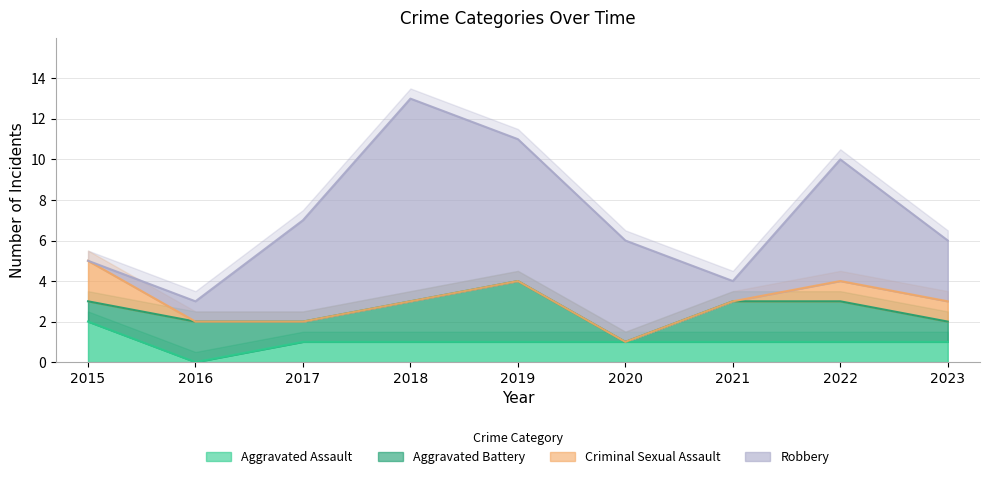

What is the total value across all series at 2019?

11